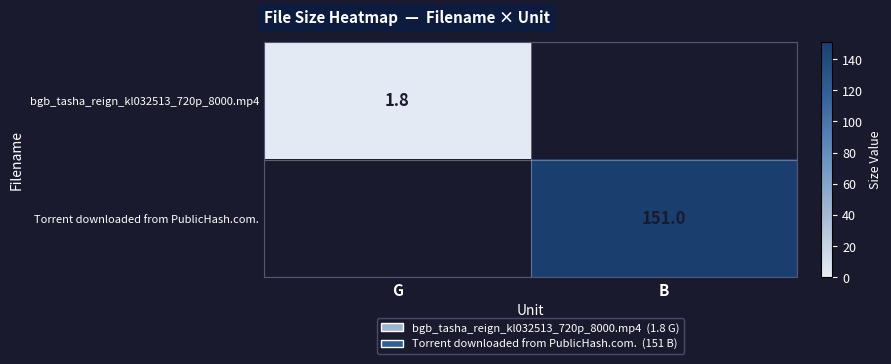

The value of Torrent downloaded from PublicHash.com. at B is 36.7. True or false?

False